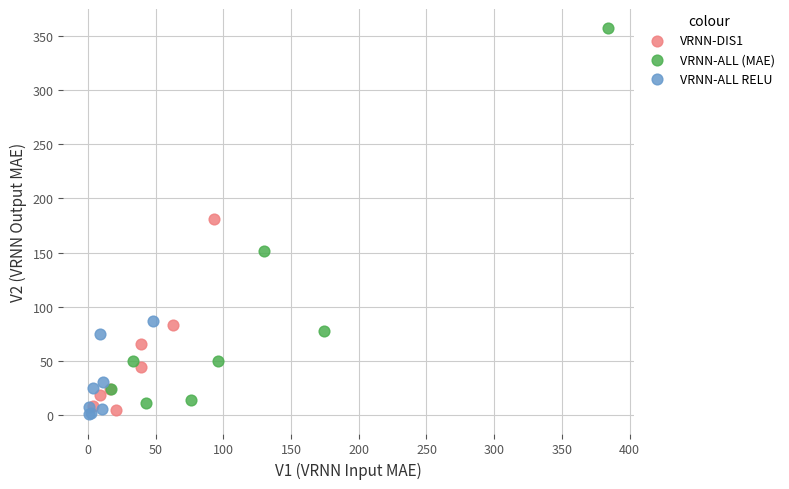

Which series has the widest spread of Y values?

VRNN-ALL (MAE)